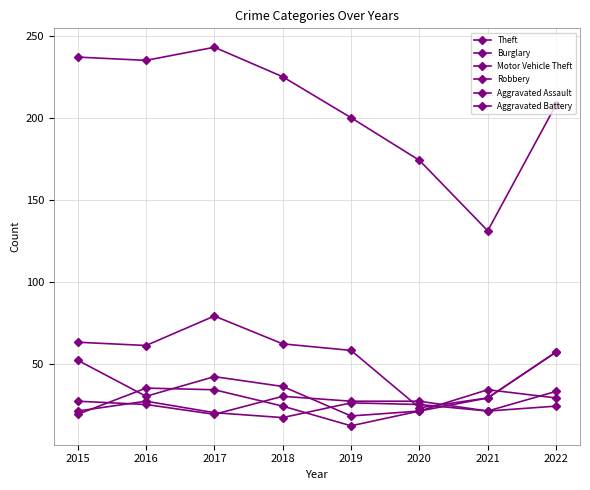

How many lines are shown in the chart?

6